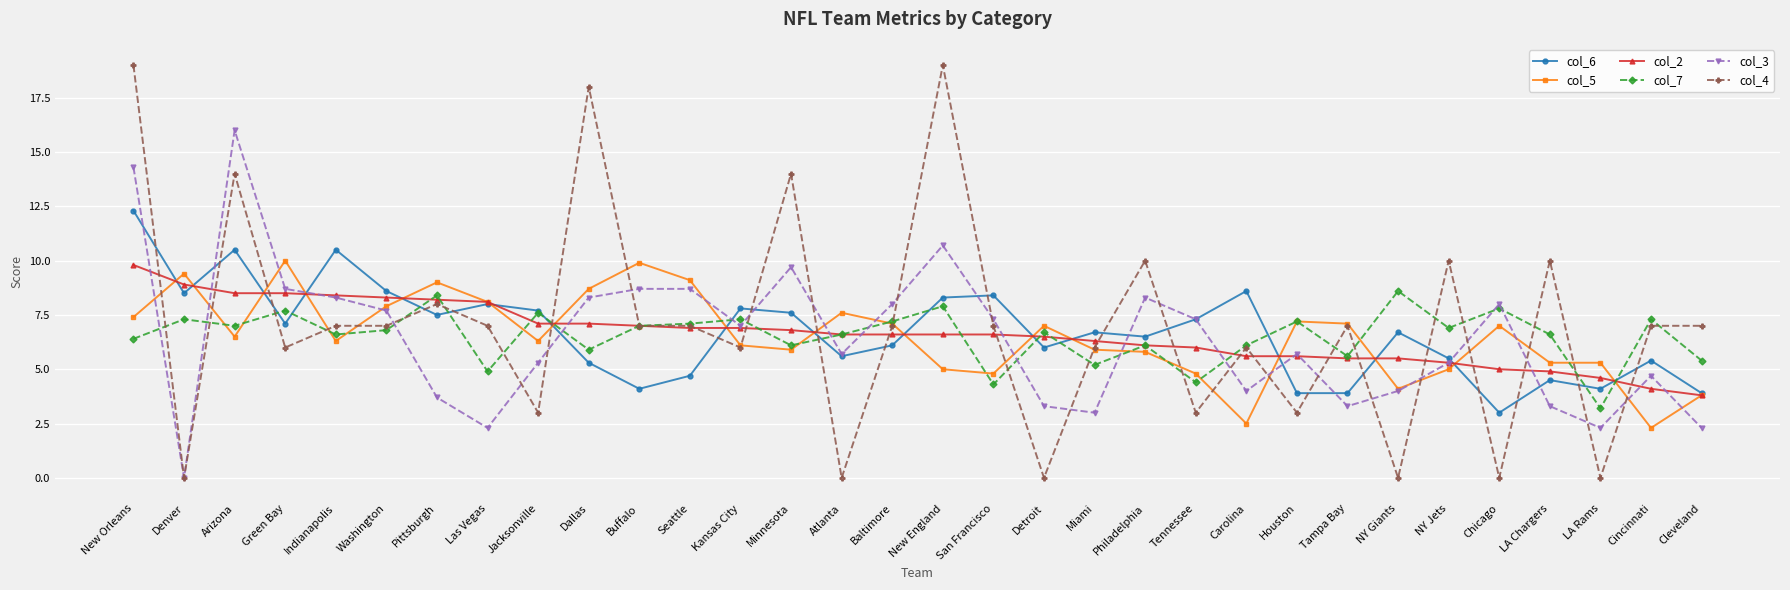

Between which two adjacent categories do col_6 and col_4 first intersect?

New Orleans and Denver